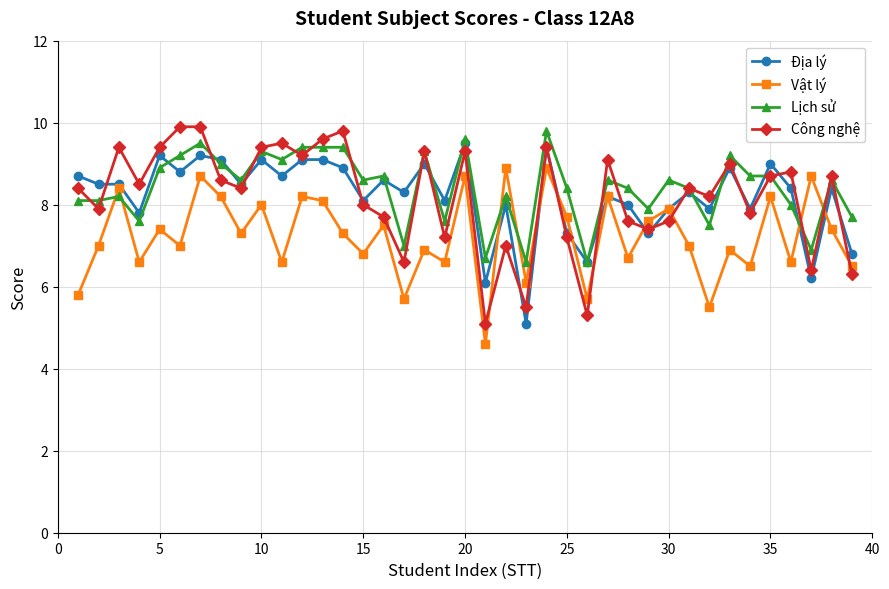

What is the minimum value for Địa lý?

5.1